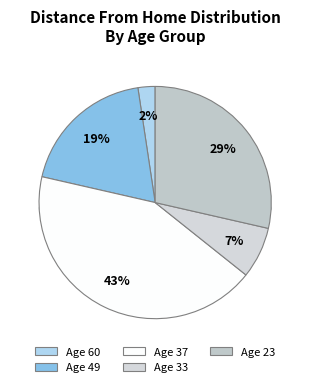

Is it true that 49 is 24% of the pie?

False